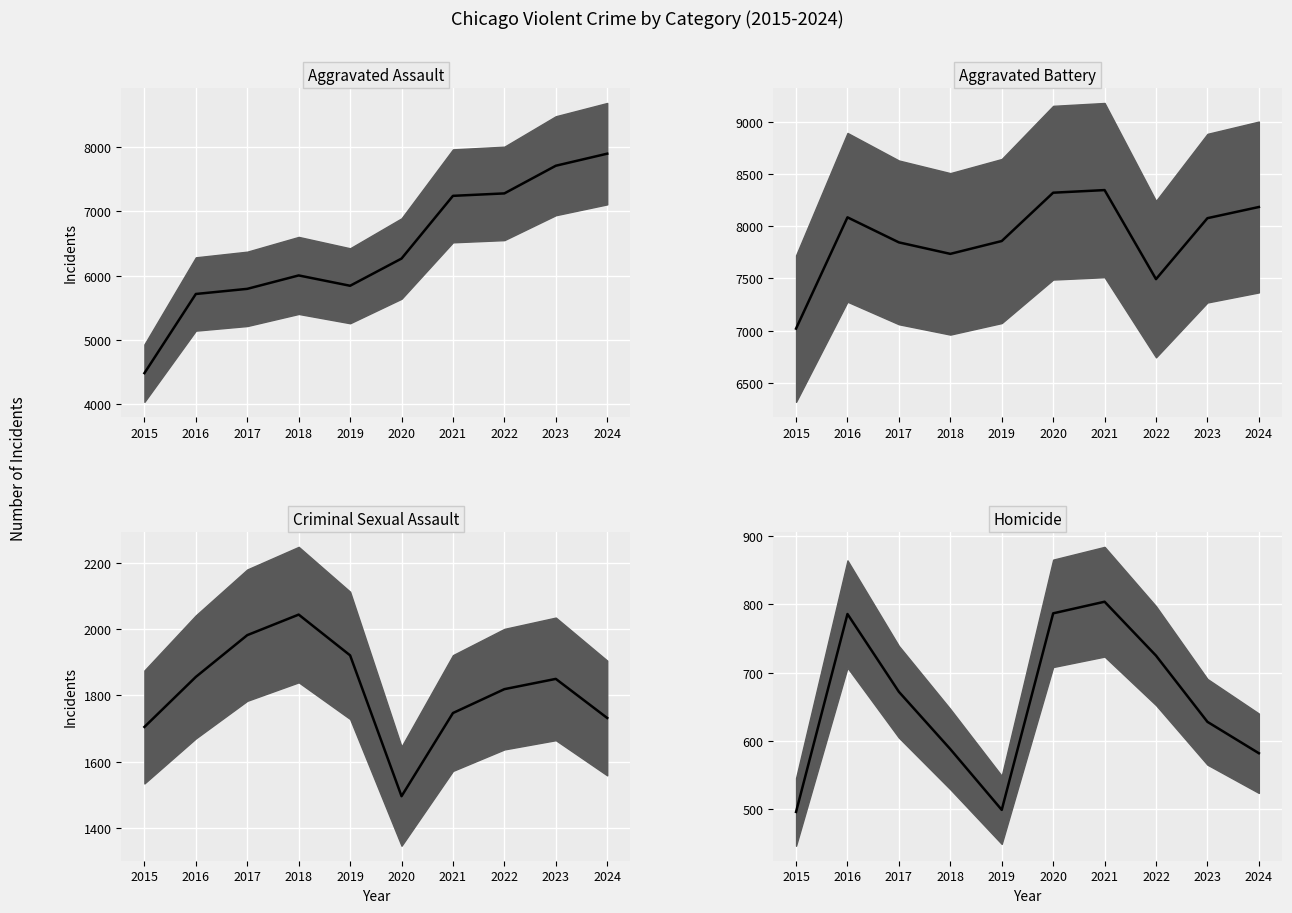

True or false: Aggravated Assault (median) and Criminal Sexual Assault (median) cross at least once.

False